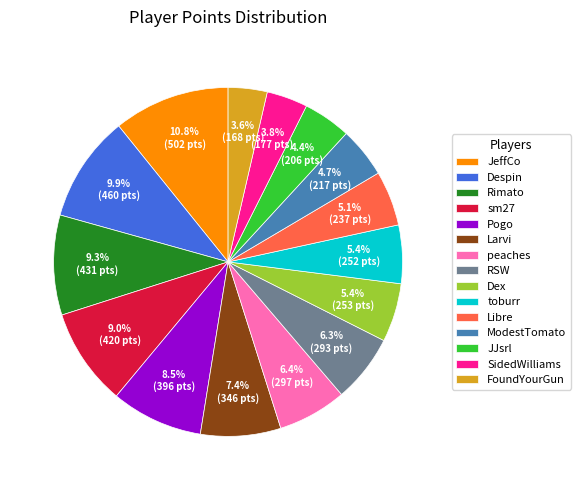

How many segments does this pie chart have?

15